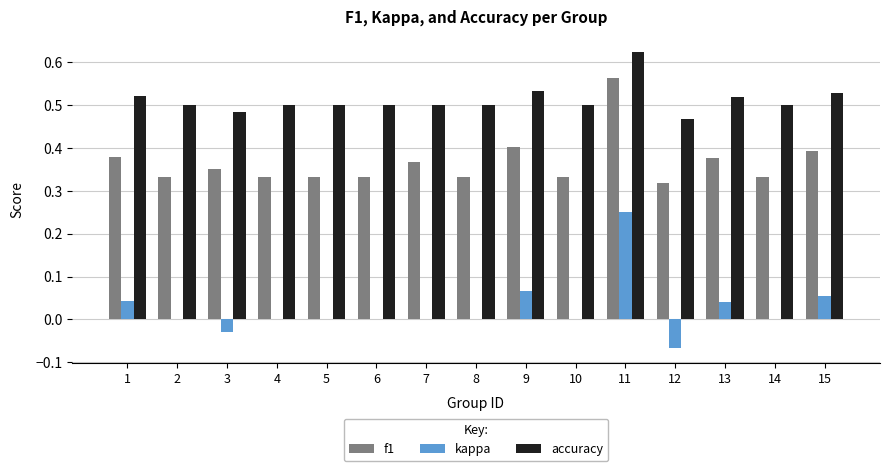

Which series has the largest total across all categories?

accuracy